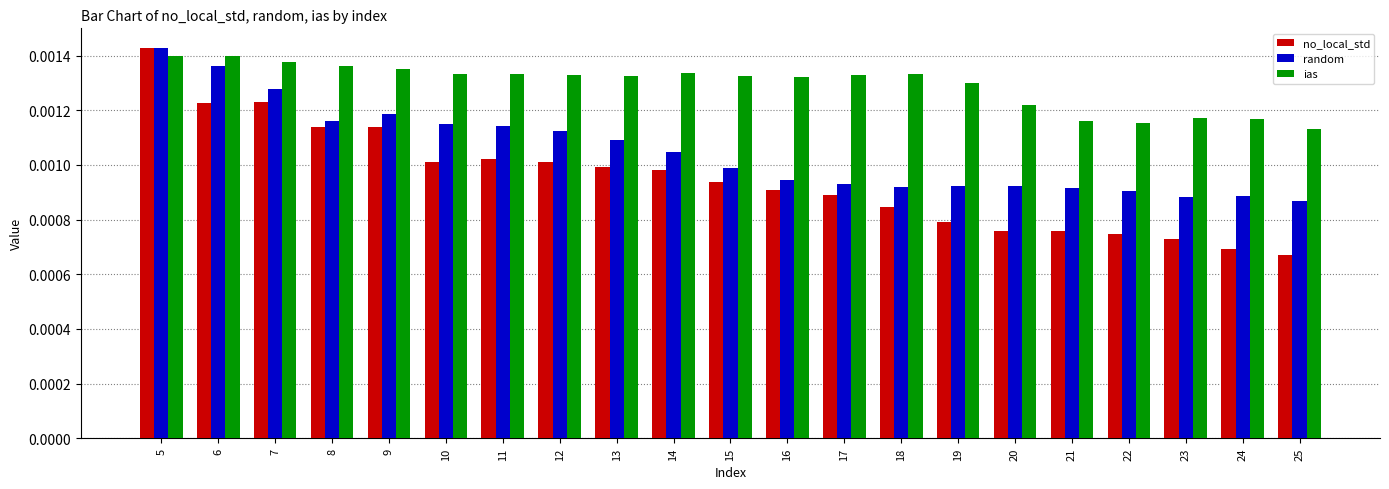

Which series changed the most between 11 and 16?

random